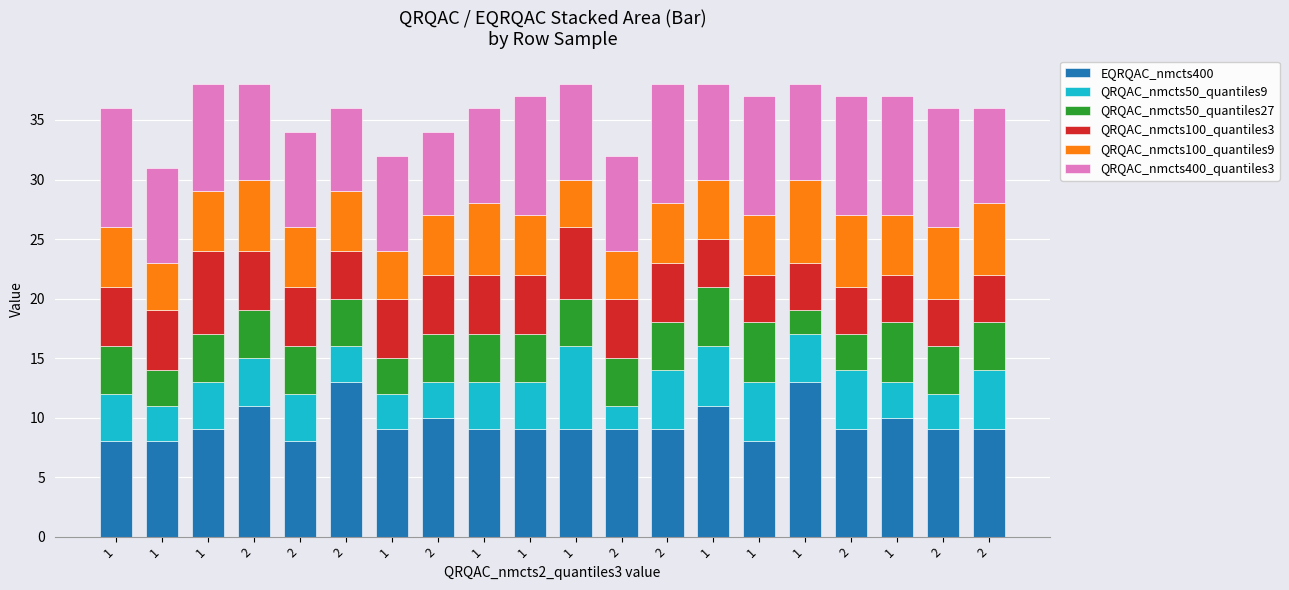

Between 2 and 2, which is larger?

2